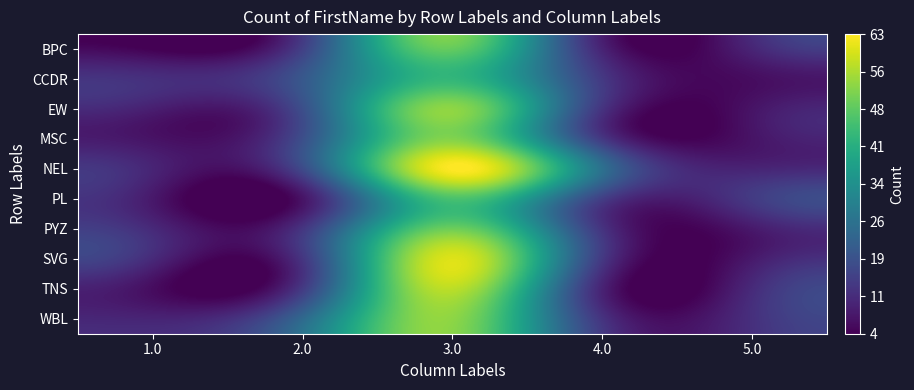

Reading left to right, extract all data points from this chart.

BPC: 1.0=4	2.0=15	3.0=49	4.0=10	5.0=10
CCDR: 1.0=12	2.0=20	3.0=43	4.0=14	5.0=6
EW: 1.0=9	2.0=18	3.0=53	4.0=13	5.0=7
MSC: 1.0=7	2.0=18	3.0=52	4.0=14	5.0=7
NEL: 1.0=10	2.0=17	3.0=63	4.0=26	5.0=10
PL: 1.0=8	2.0=7	3.0=46	4.0=15	5.0=14
PYZ: 1.0=11	2.0=13	3.0=50	4.0=13	5.0=8
SVG: 1.0=11	2.0=13	3.0=60	4.0=14	5.0=8
TNS: 1.0=6	2.0=14	3.0=57	4.0=10	5.0=11
WBL: 1.0=10	2.0=24	3.0=53	4.0=13	5.0=12